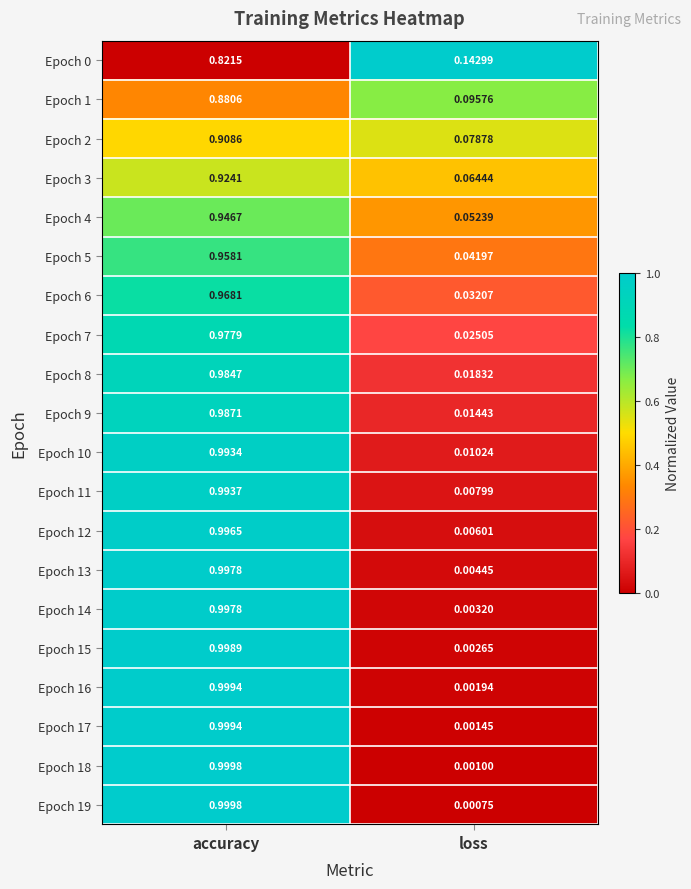

Between accuracy and loss, which series saw the biggest shift?

Epoch 19